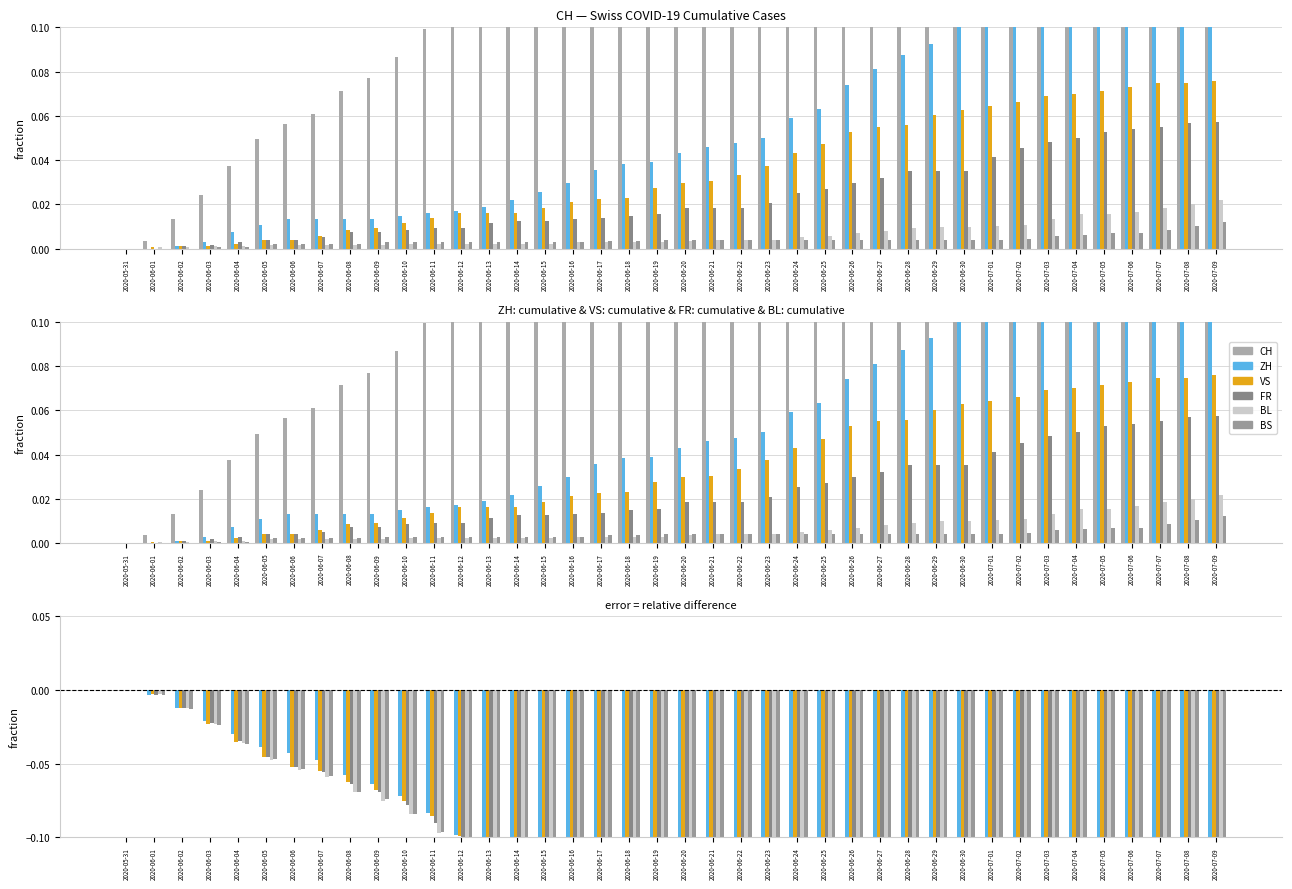

Does the chart contain stacked bars?

No